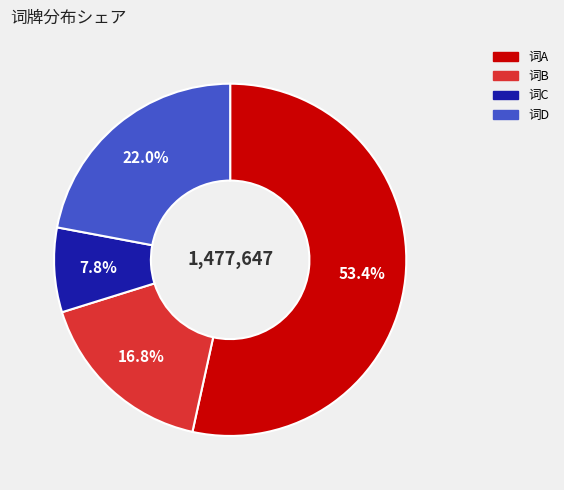

Is there a majority slice in this chart?

Yes